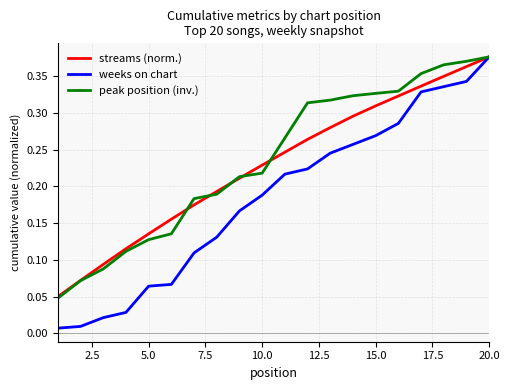

Which series has the largest range (max minus min)?

weeks on chart